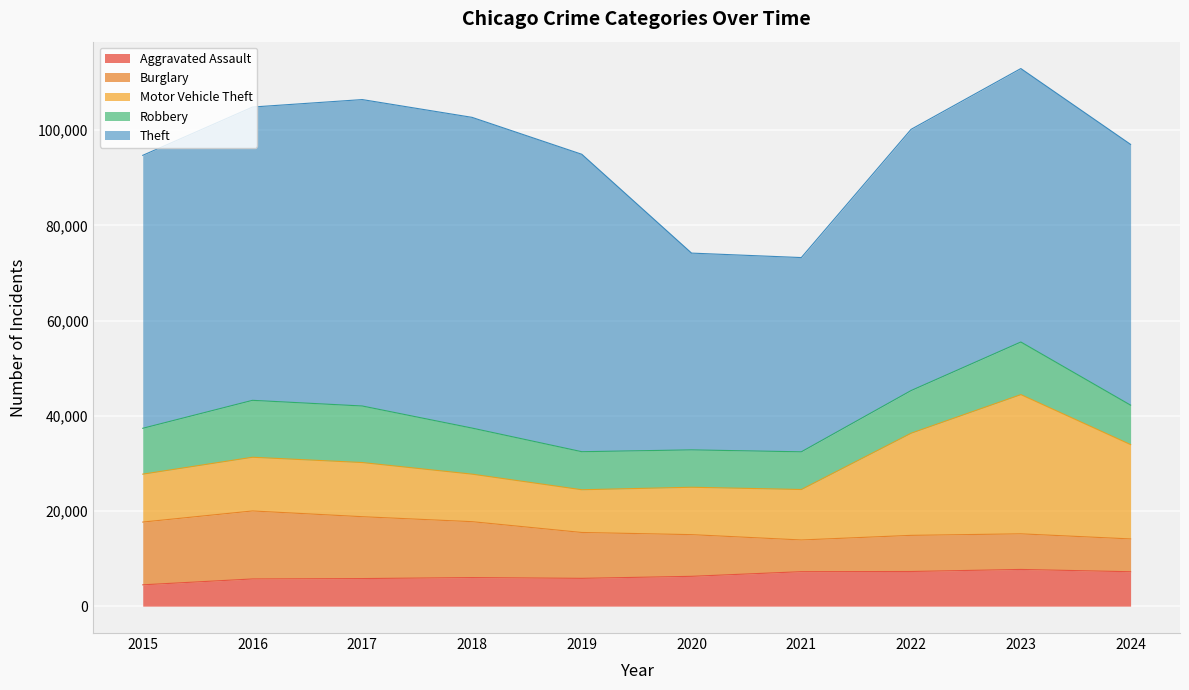

Rank the series by their maximum value, from highest to lowest.

Theft, Motor Vehicle Theft, Burglary, Robbery, Aggravated Assault